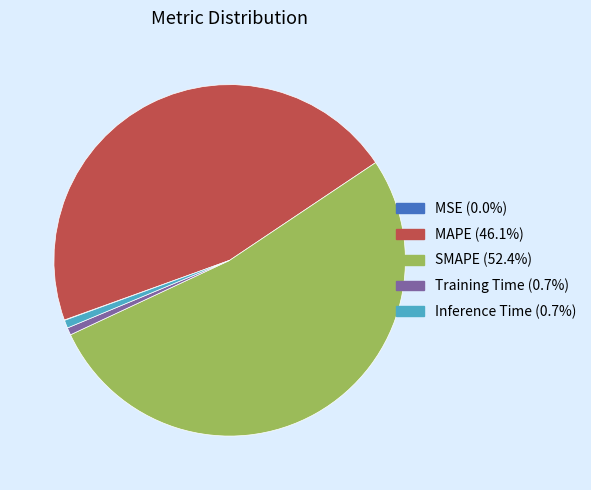

Between Inference Time and MAPE, which is larger?

MAPE